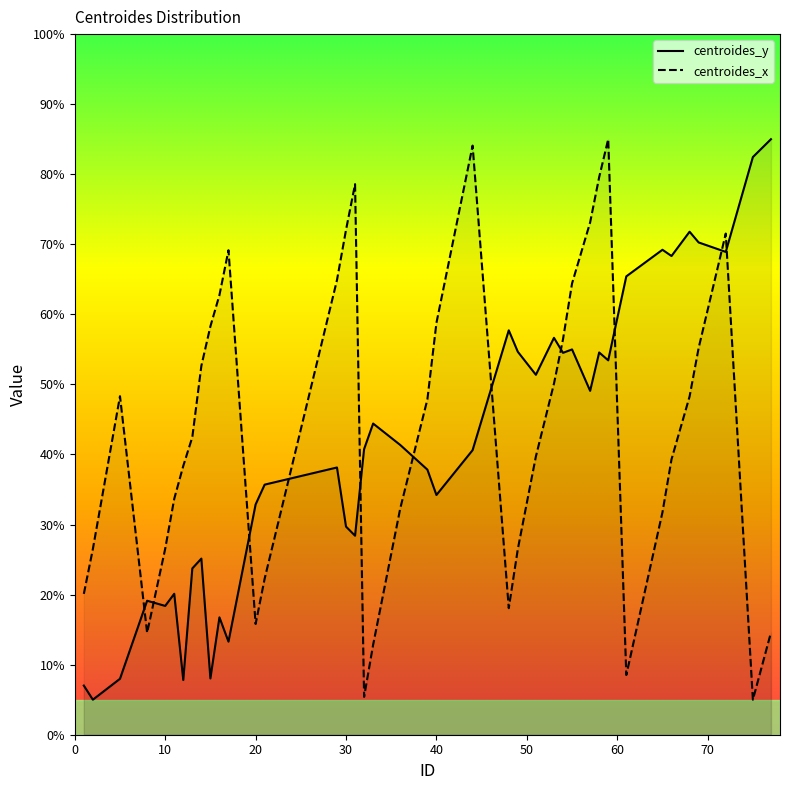

True or false: centroides_x has more than 0 interior local peaks.

True